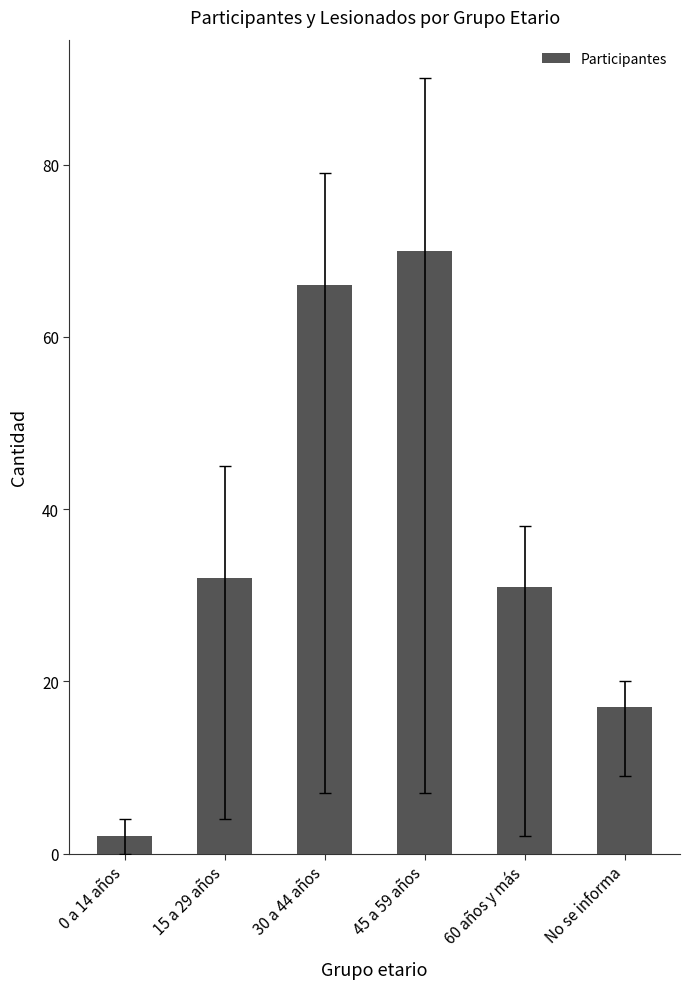

What is the value of the 4th bar from the left?

70